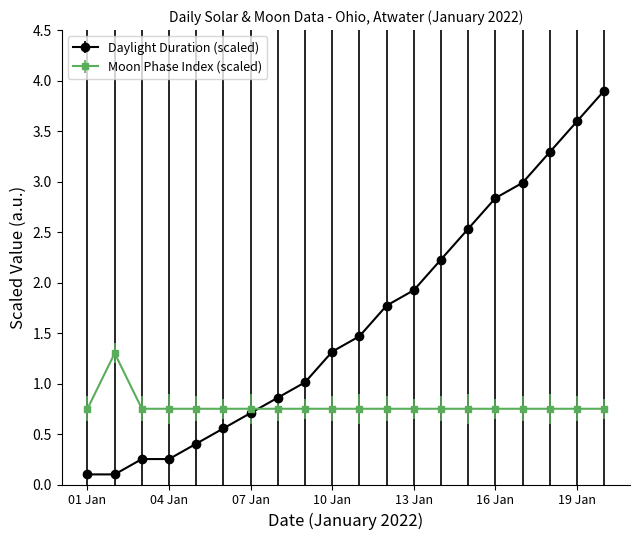

Which series has the largest range (max minus min)?

Daylight Duration (scaled)